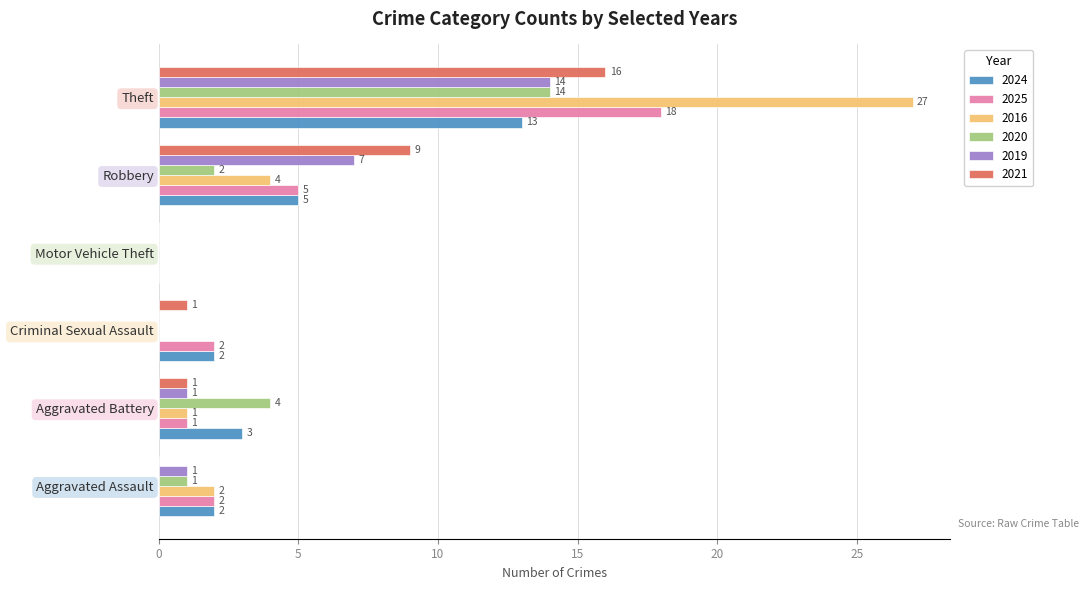

Which label corresponds to the largest value in the chart?

Theft